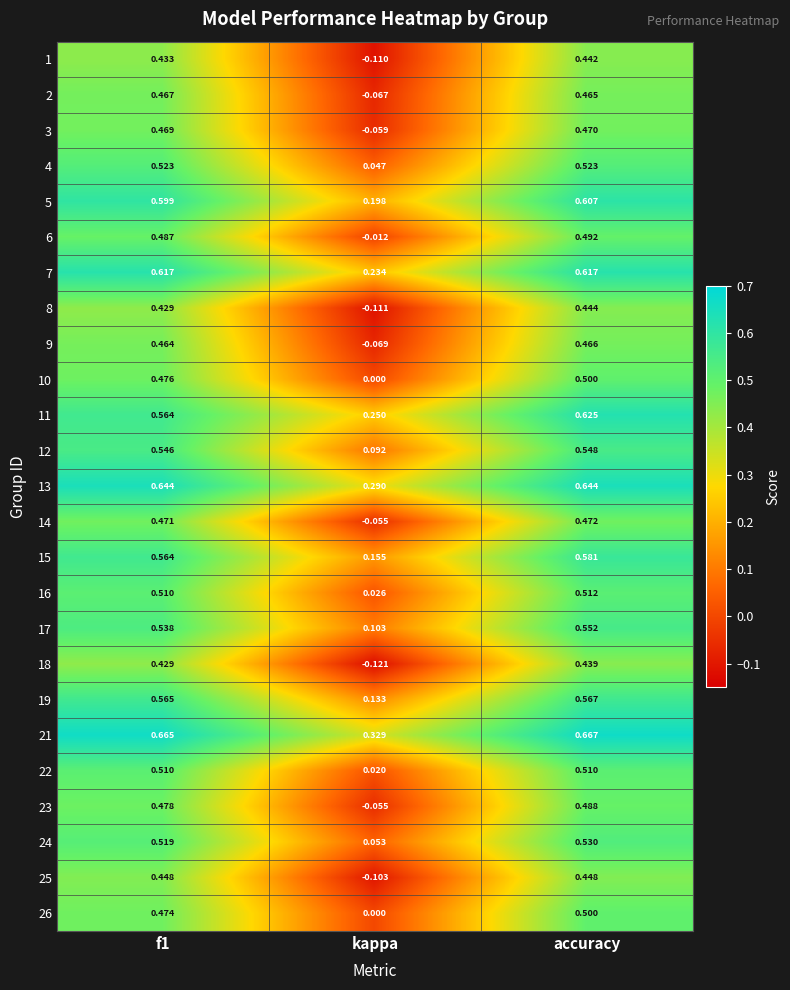

At which category is the sum across all series the highest?

accuracy